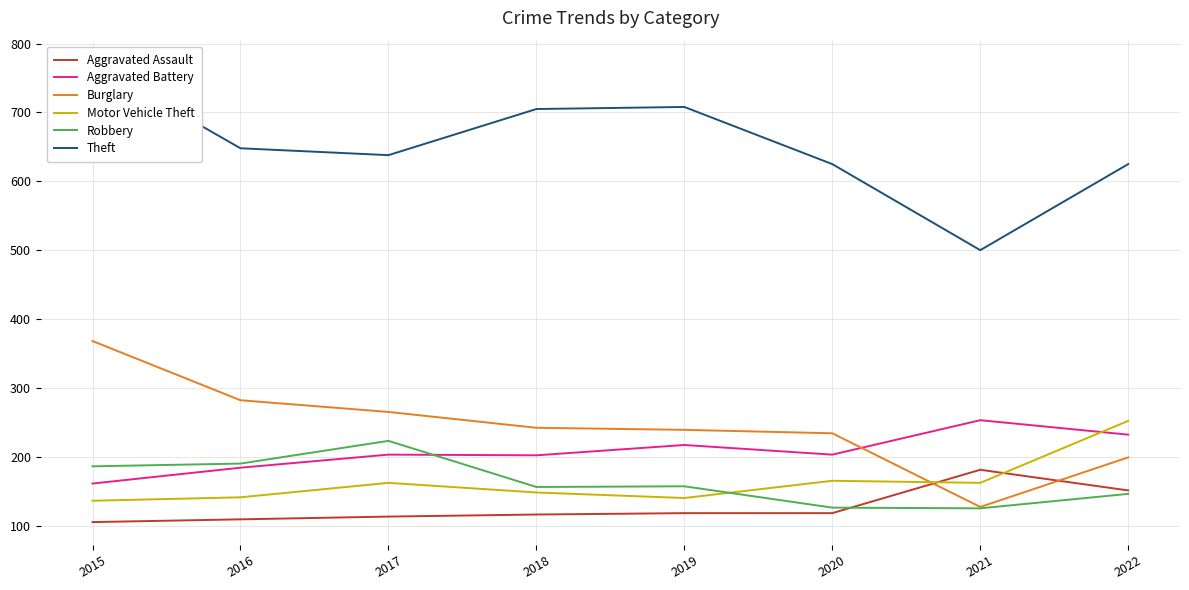

How many data points does each series have?

8